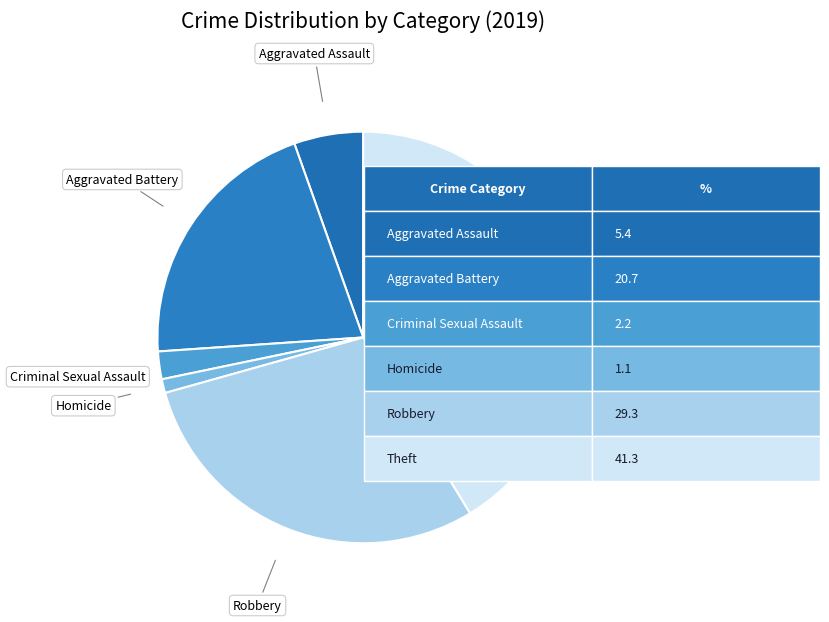

What is the largest slice in the pie chart?

Theft